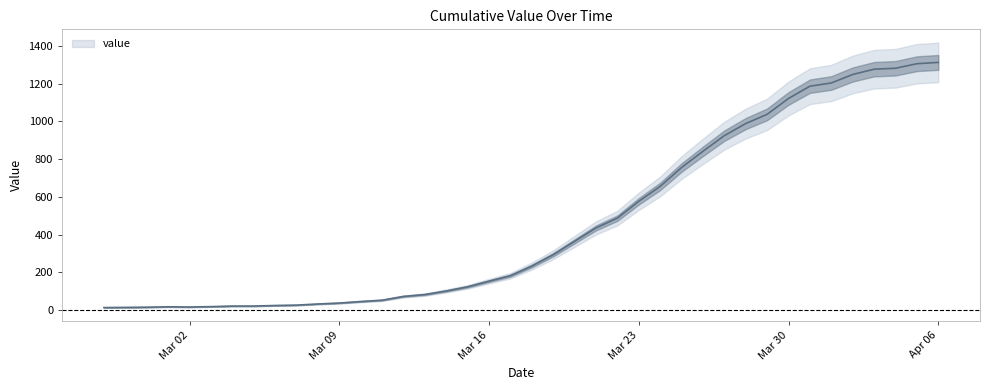

Rank the categories by value from highest to lowest.

2020-04-06, 2020-04-05, 2020-04-04, 2020-04-03, 2020-04-02, 2020-04-01, 2020-03-31, 2020-03-30, 2020-03-29, 2020-03-28, 2020-03-27, 2020-03-26, 2020-03-25, 2020-03-24, 2020-03-23, 2020-03-22, 2020-03-21, 2020-03-20, 2020-03-19, 2020-03-18, 2020-03-17, 2020-03-16, 2020-03-15, 2020-03-14, 2020-03-13, 2020-03-12, 2020-03-11, 2020-03-10, 2020-03-09, 2020-03-08, 2020-03-07, 2020-03-06, 2020-03-04, 2020-03-05, 2020-03-03, 2020-03-01, 2020-03-02, 2020-02-29, 2020-02-28, 2020-02-27